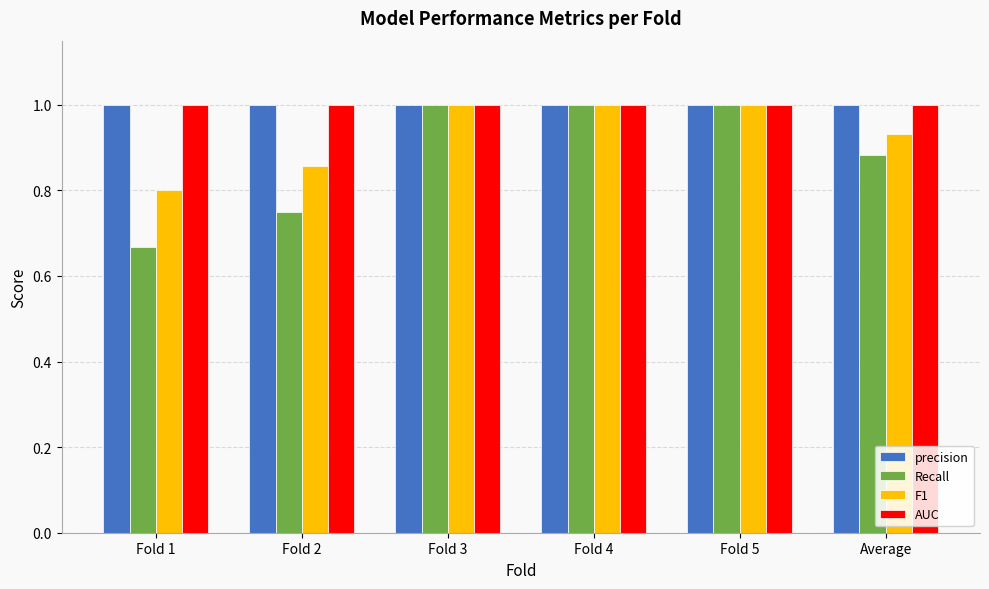

What is the greatest value displayed?

1.0